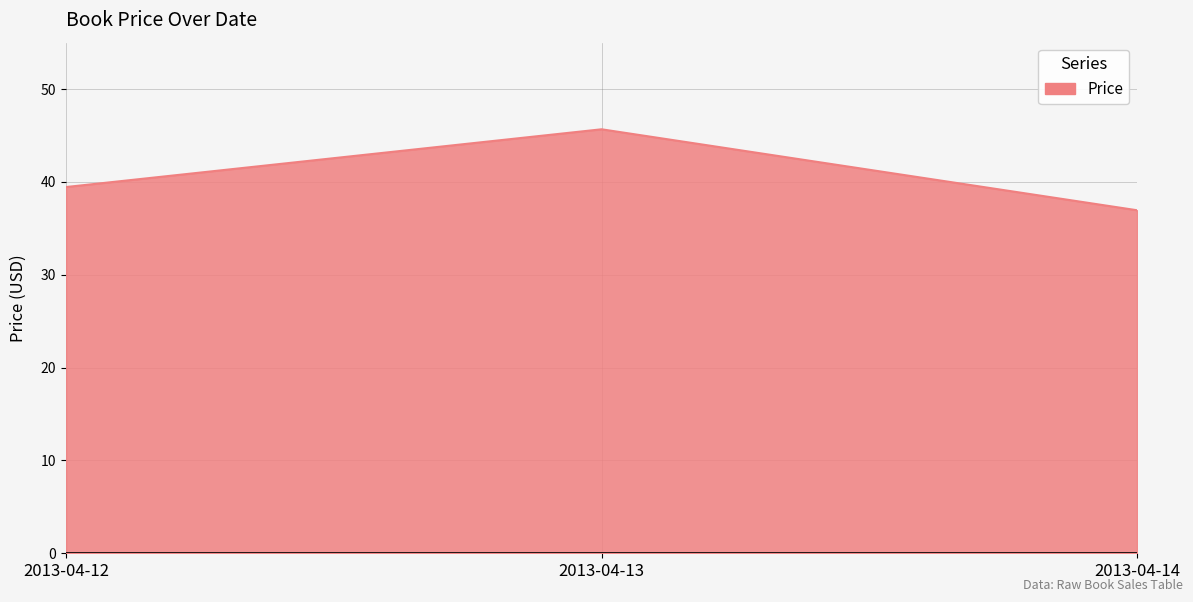

How many lines are shown in the chart?

1